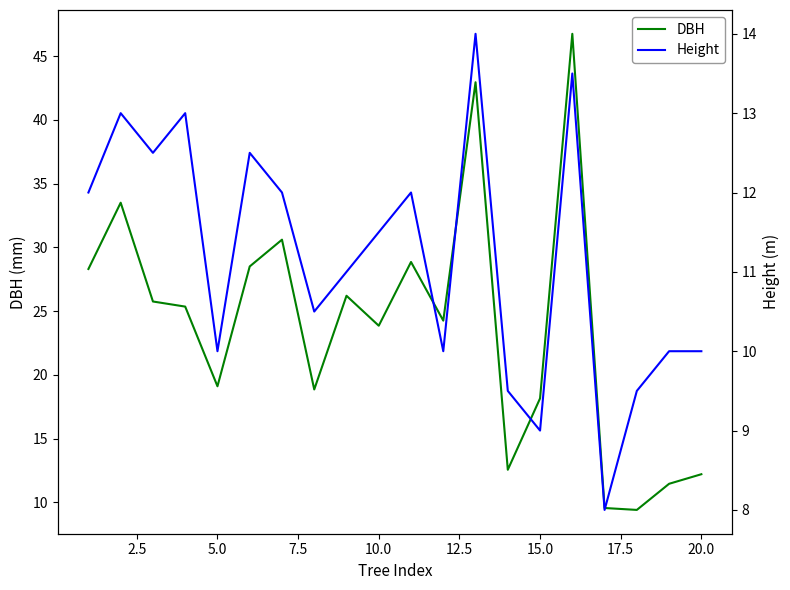

What is the minimum value for DBH?

9.4